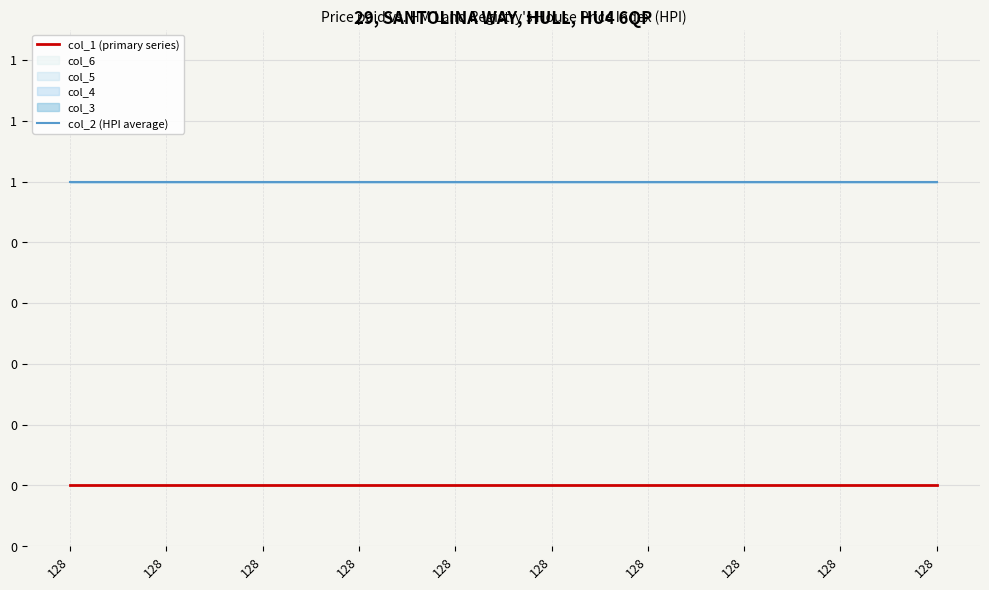

How many lines are shown in the chart?

2